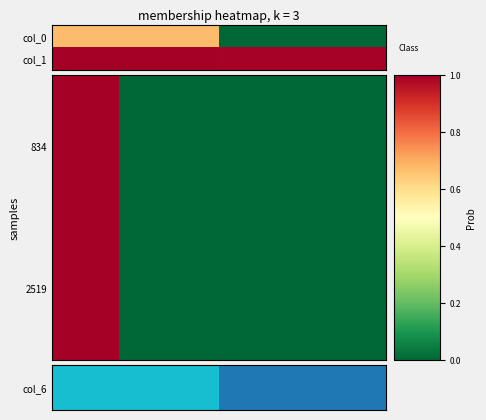

Rank the series at col_3 from highest to lowest value.

834, 2519